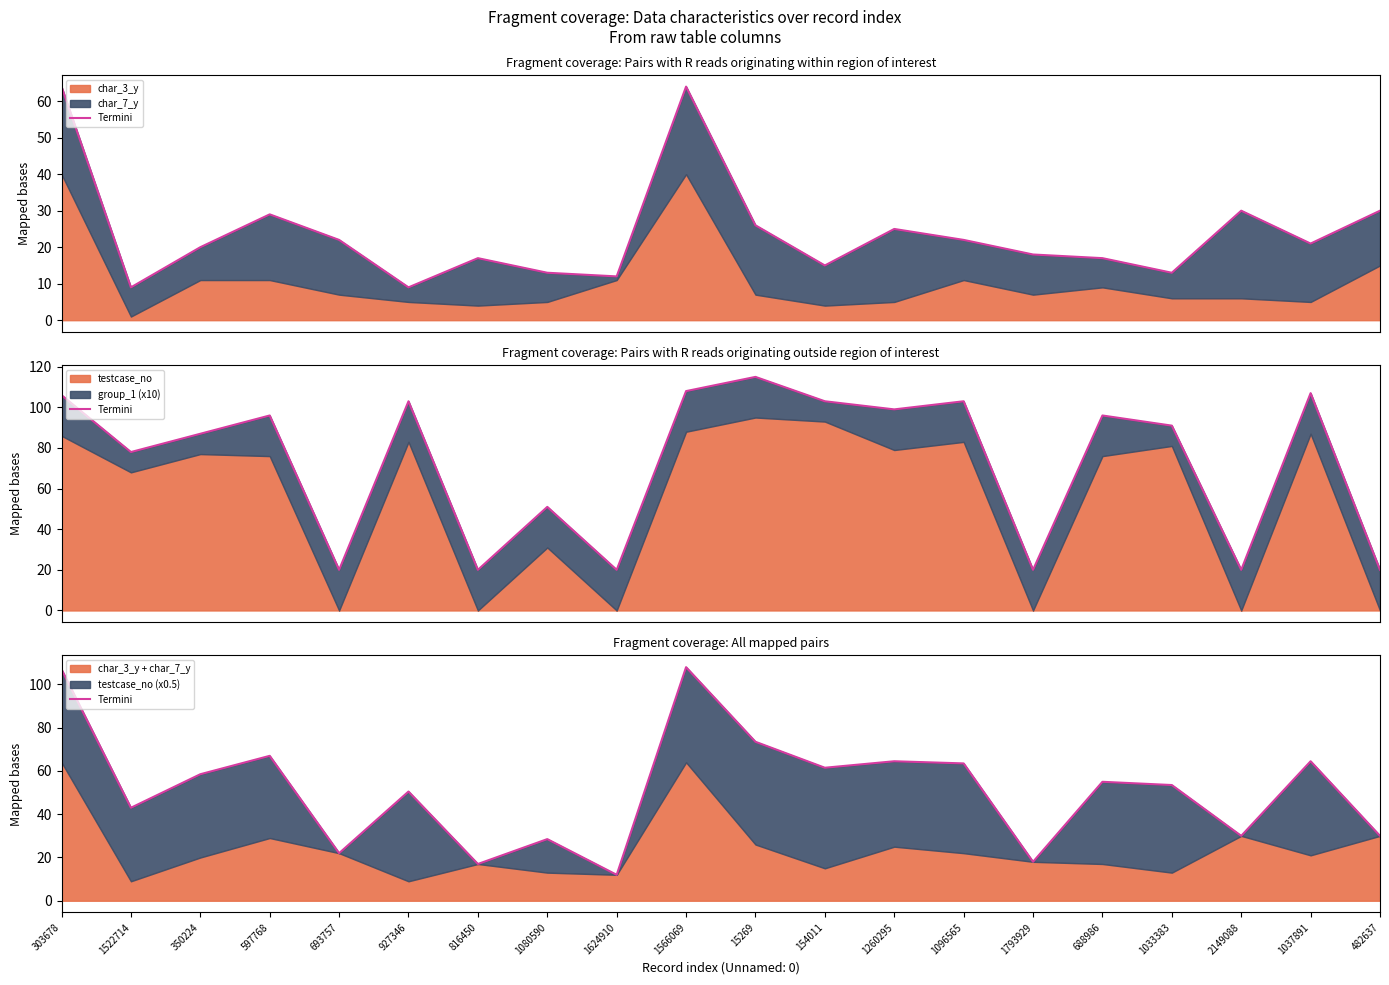

At which category does the data reach its first local valley?

1522714